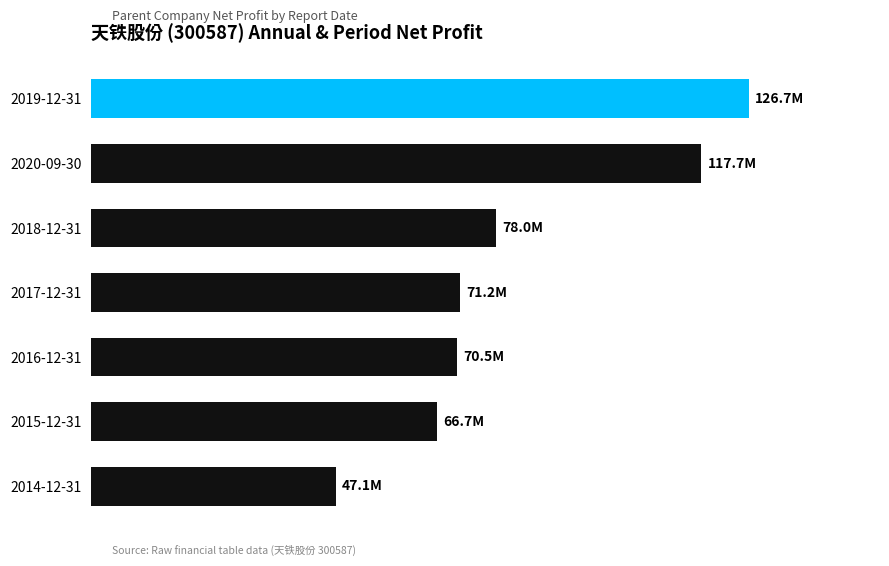

What is the average value?

82550893.5